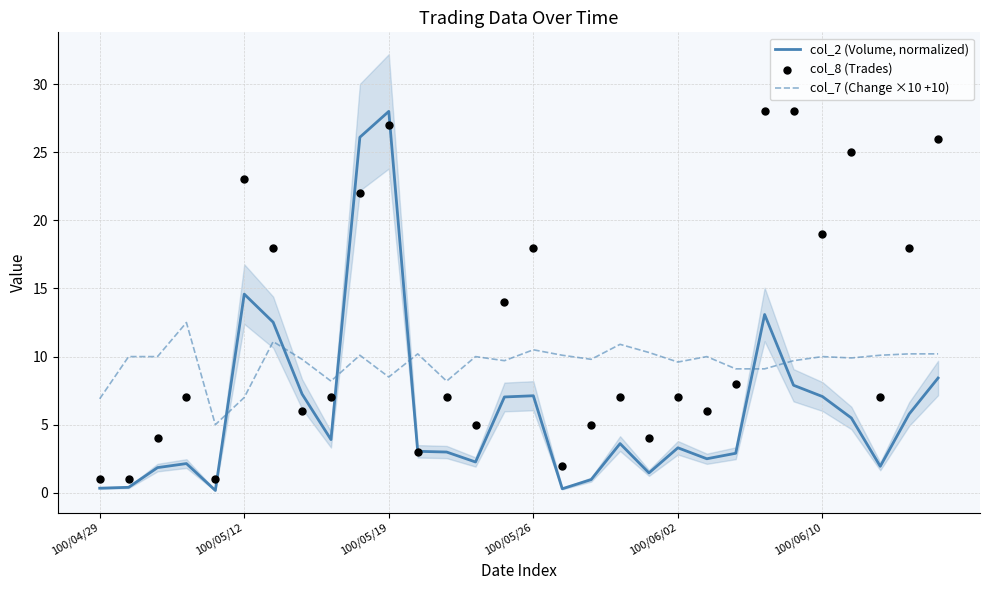

True or false: col_7 (Change ×10 +10) and col_2 (Volume, normalized) intersect in this chart.

True